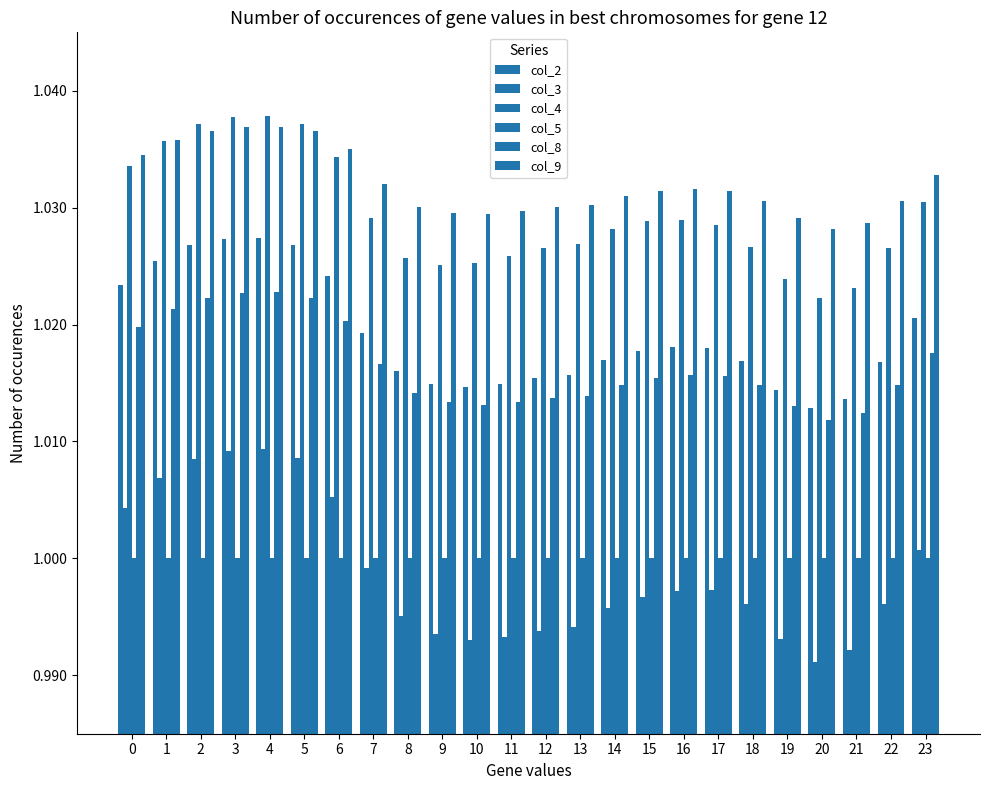

Reading right to left, extract all data points from this chart.

col_2: 1.0	1.0	1.0	1.0	1.0	1.0	1.0	1.0	1.0	1.0	1.0	1.0	1.0	1.0	1.0	1.0	1.0	1.0	1.0	1.0	1.0	1.0	1.0	1.0
col_3: 1.0	1.0	1.0	1.0	1.0	1.0	1.0	1.0	1.0	1.0	1.0	1.0	1.0	1.0	1.0	1.0	1.0	1.0	1.0	1.0	1.0	1.0	1.0	1.0
col_4: 1.0	1.0	1.0	1.0	1.0	1.0	1.0	1.0	1.0	1.0	1.0	1.0	1.0	1.0	1.0	1.0	1.0	1.0	1.0	1.0	1.0	1.0	1.0	1.0
col_5: 1.0	1.0	1.0	1.0	1.0	1.0	1.0	1.0	1.0	1.0	1.0	1.0	1.0	1.0	1.0	1.0	1.0	1.0	1.0	1.0	1.0	1.0	1.0	1.0
col_8: 1.0	1.0	1.0	1.0	1.0	1.0	1.0	1.0	1.0	1.0	1.0	1.0	1.0	1.0	1.0	1.0	1.0	1.0	1.0	1.0	1.0	1.0	1.0	1.0
col_9: 1.0	1.0	1.0	1.0	1.0	1.0	1.0	1.0	1.0	1.0	1.0	1.0	1.0	1.0	1.0	1.0	1.0	1.0	1.0	1.0	1.0	1.0	1.0	1.0